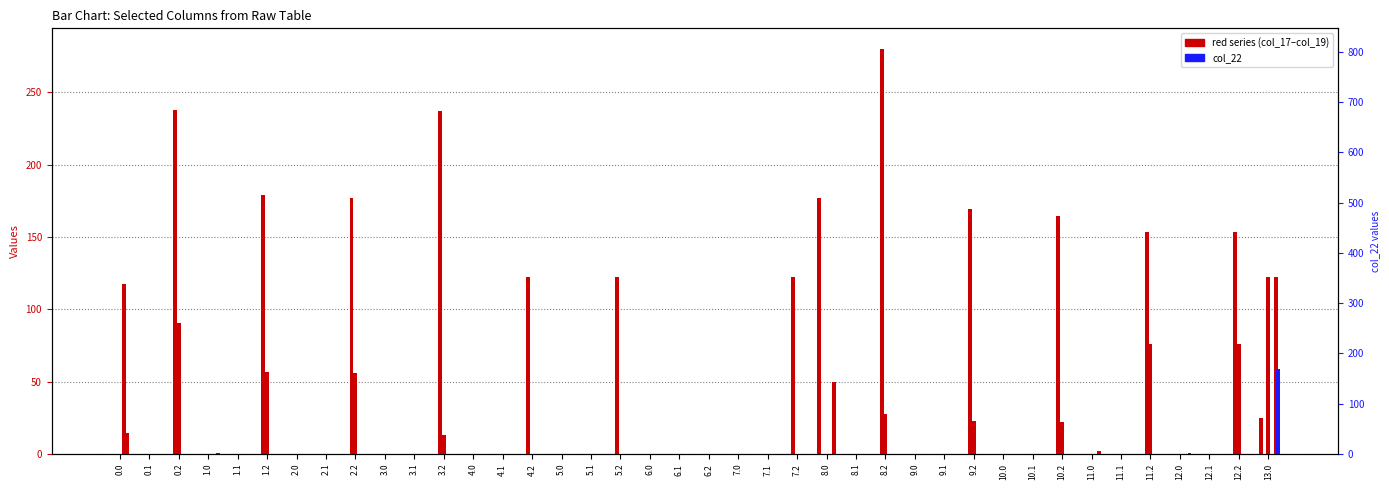

List the labels in order of col_22 value, smallest first.

0.0, 0.1, 0.2, 1.1, 1.2, 2.0, 2.1, 2.2, 3.0, 3.1, 3.2, 4.0, 4.1, 4.2, 5.0, 5.1, 5.2, 6.0, 6.1, 6.2, 7.0, 7.1, 7.2, 8.0, 8.1, 8.2, 9.0, 9.1, 9.2, 10.0, 10.1, 10.2, 11.0, 11.1, 11.2, 12.1, 12.2, 12.0, 1.0, 13.0